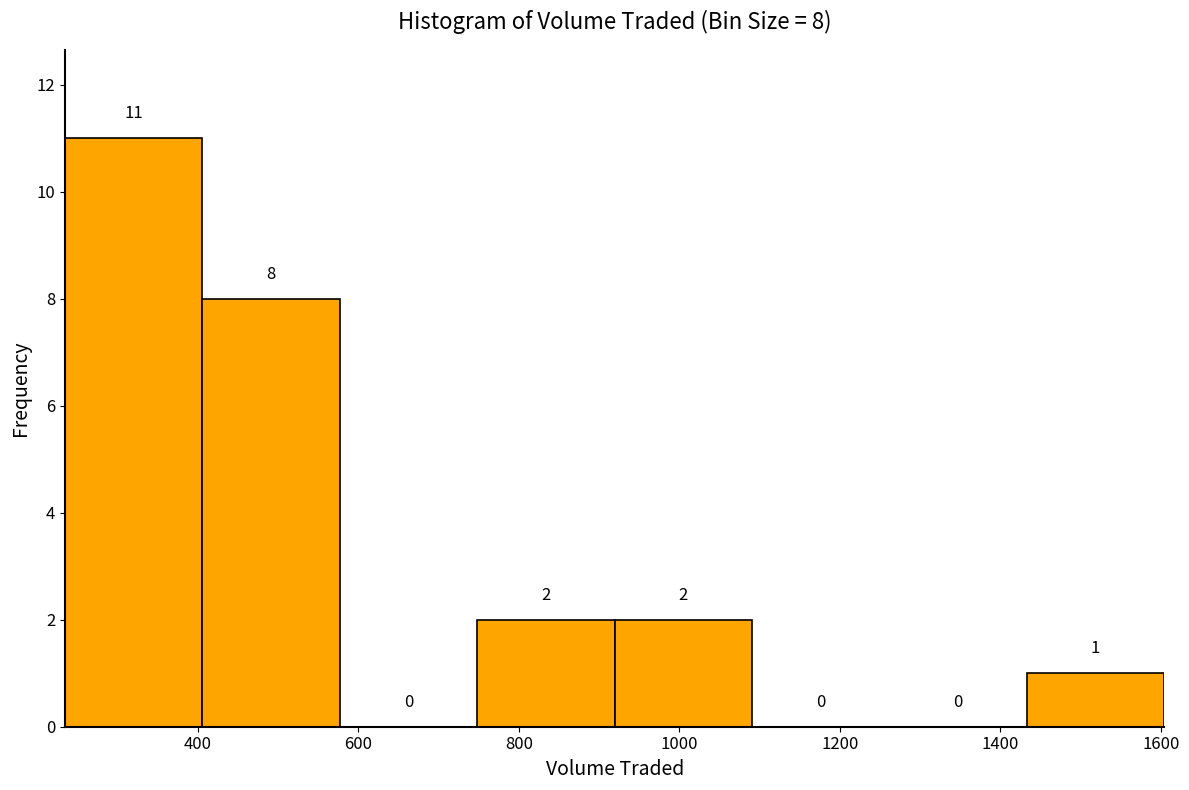

Over which range of the x-axis is the bar tallest?

240 to 400